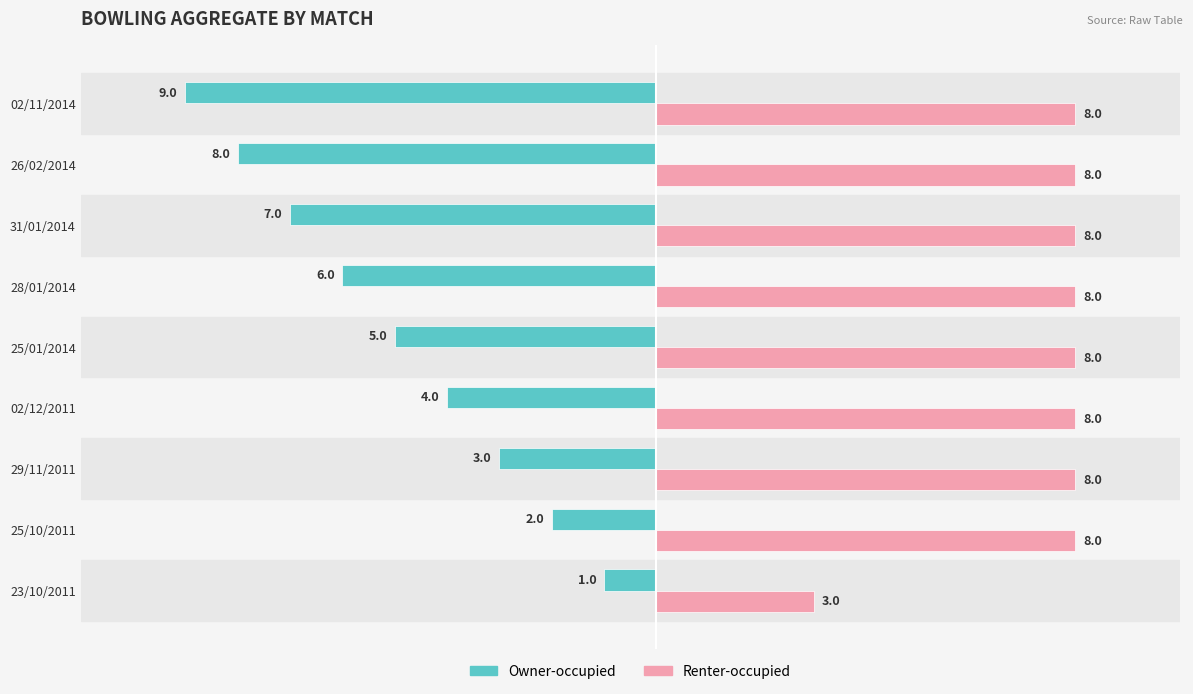

True or false: Renter-occupied has a value of 8 at 25/10/2011.

True